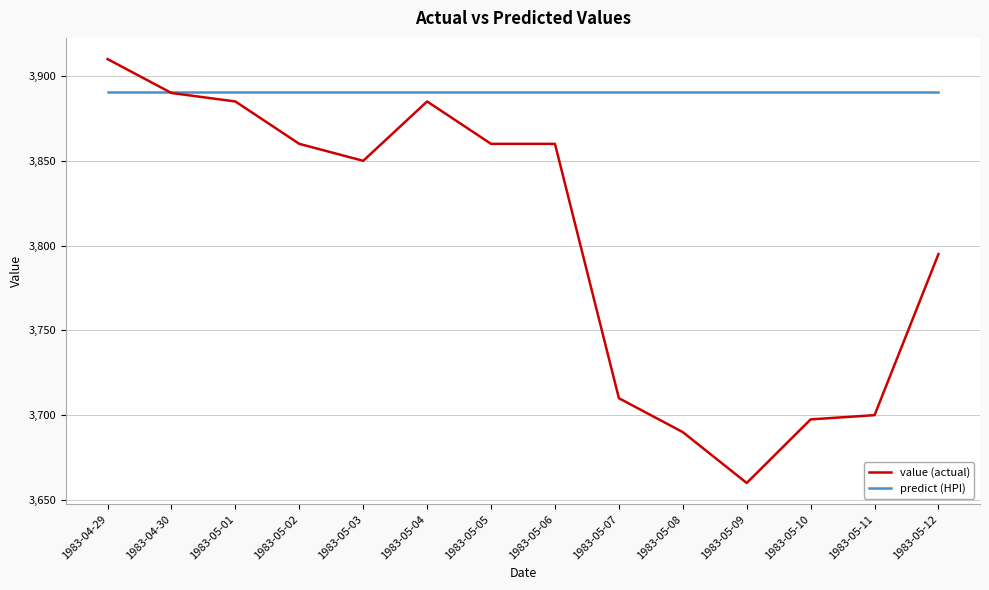

How many lines are shown in the chart?

2